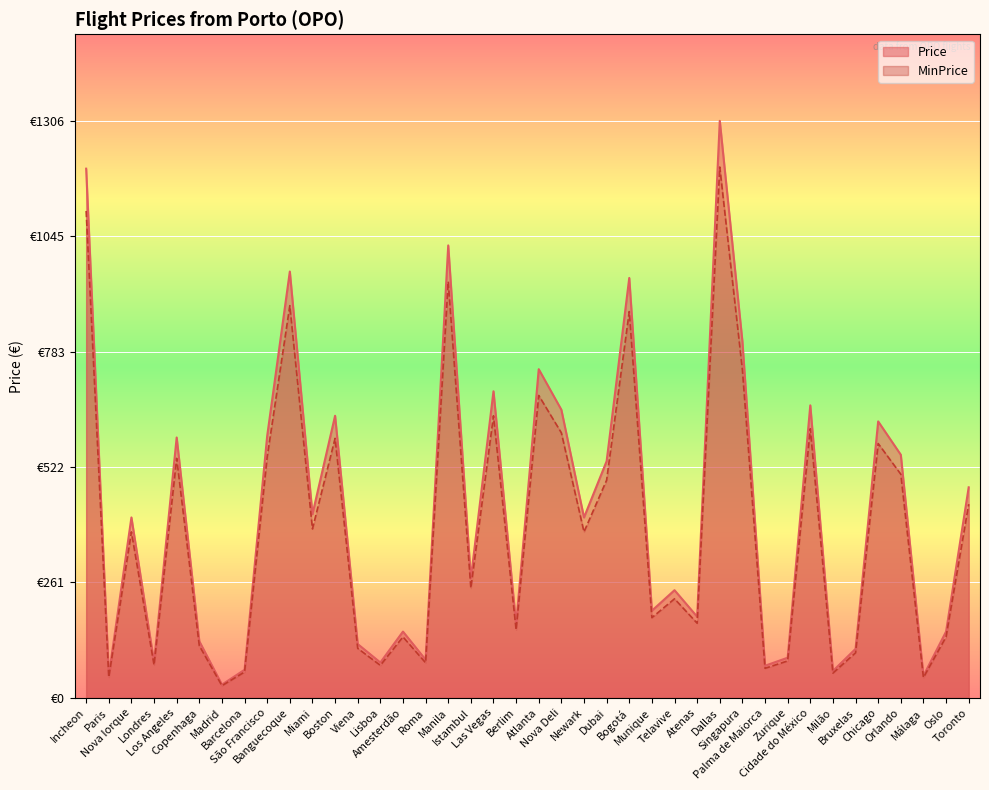

Reading right to left, what are all the values shown in this chart?

Price: 476.8	150.1	50.0	550.5	626.0	111.0	61.0	662.4	91.0	72.8	807.1	1306.6	183.8	243.8	197.4	950.8	535.9	408.5	652.4	744.3	167.4	694.2	270.2	1024.5	86.4	150.1	80.1	121.9	638.7	415.8	965.4	593.2	63.7	30.0	128.3	589.6	81.0	408.5	51.0	1198.3
MinPrice: 438.6	138.1	46.0	506.4	575.9	102.1	56.1	609.4	83.7	67.0	742.5	1202.1	169.1	224.3	181.7	874.8	493.0	375.9	600.2	684.7	154.0	638.7	248.6	942.6	79.5	138.1	73.7	112.2	587.6	382.6	888.1	545.8	58.6	27.6	118.0	542.4	74.5	375.9	46.9	1102.4